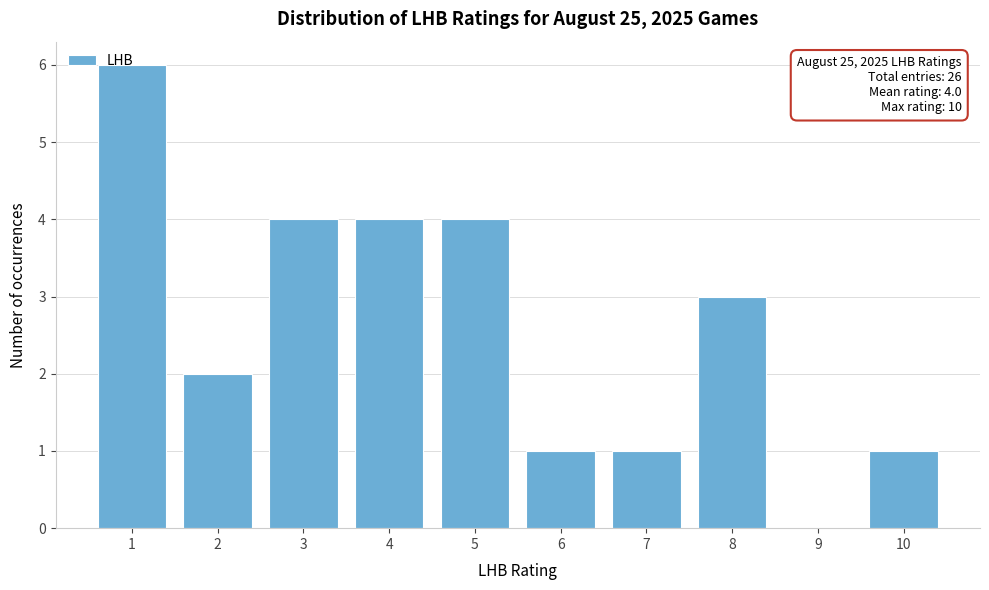

True or false: the data shows 4 at 3.

True